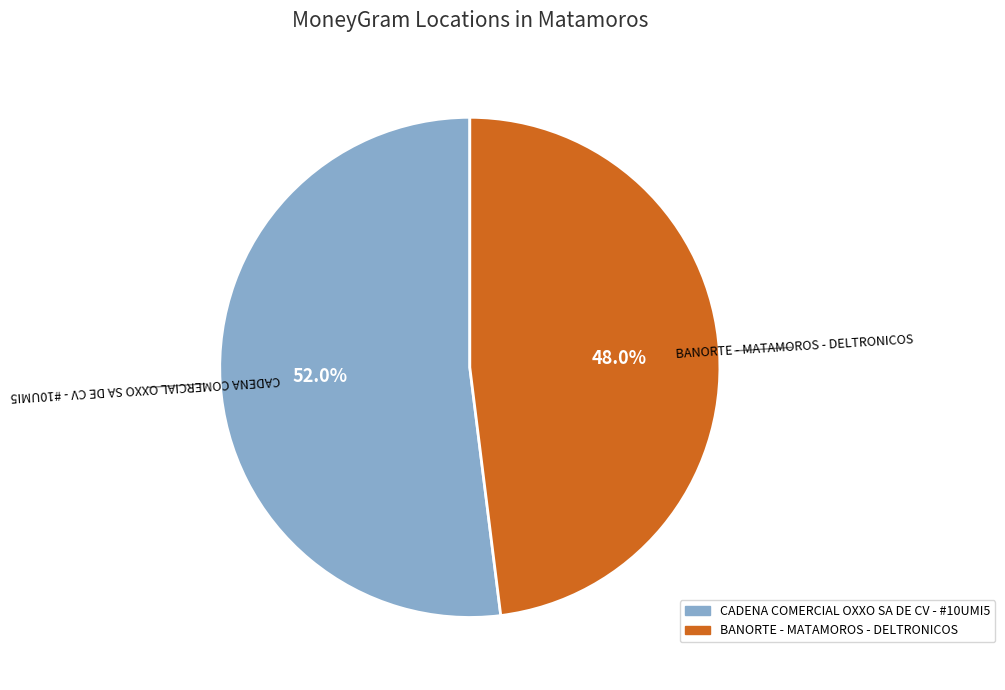

To the nearest percent, what is the combined percentage of BANORTE - MATAMOROS - DELTRONICOS and CADENA COMERCIAL OXXO SA DE CV - #10UMI5?

100%